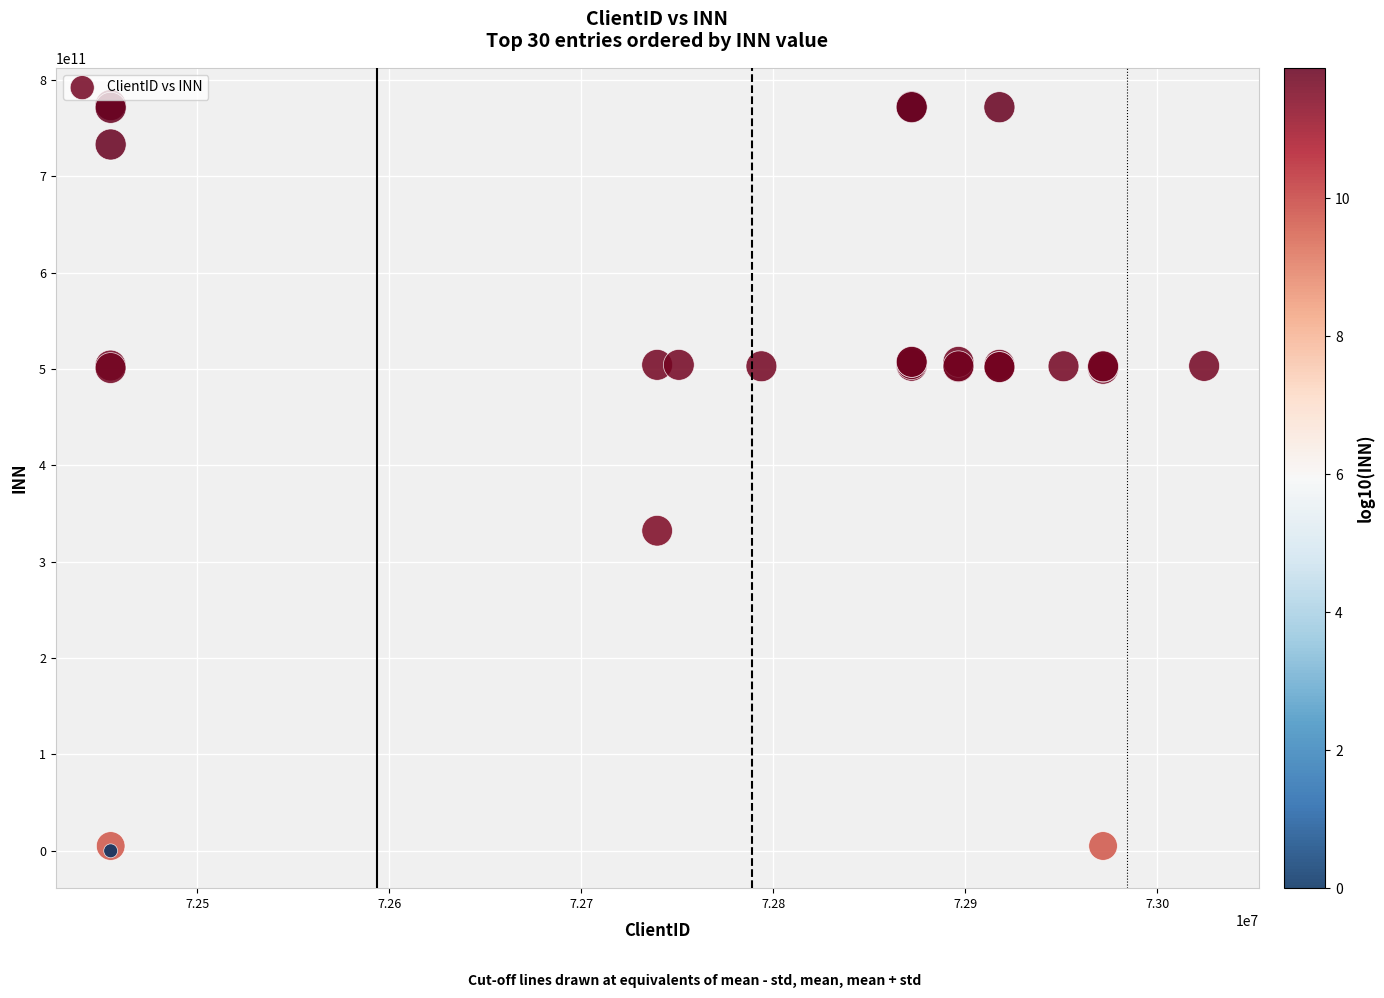

What Y value in the scatter plot is closest to 386860364069?

332105488957